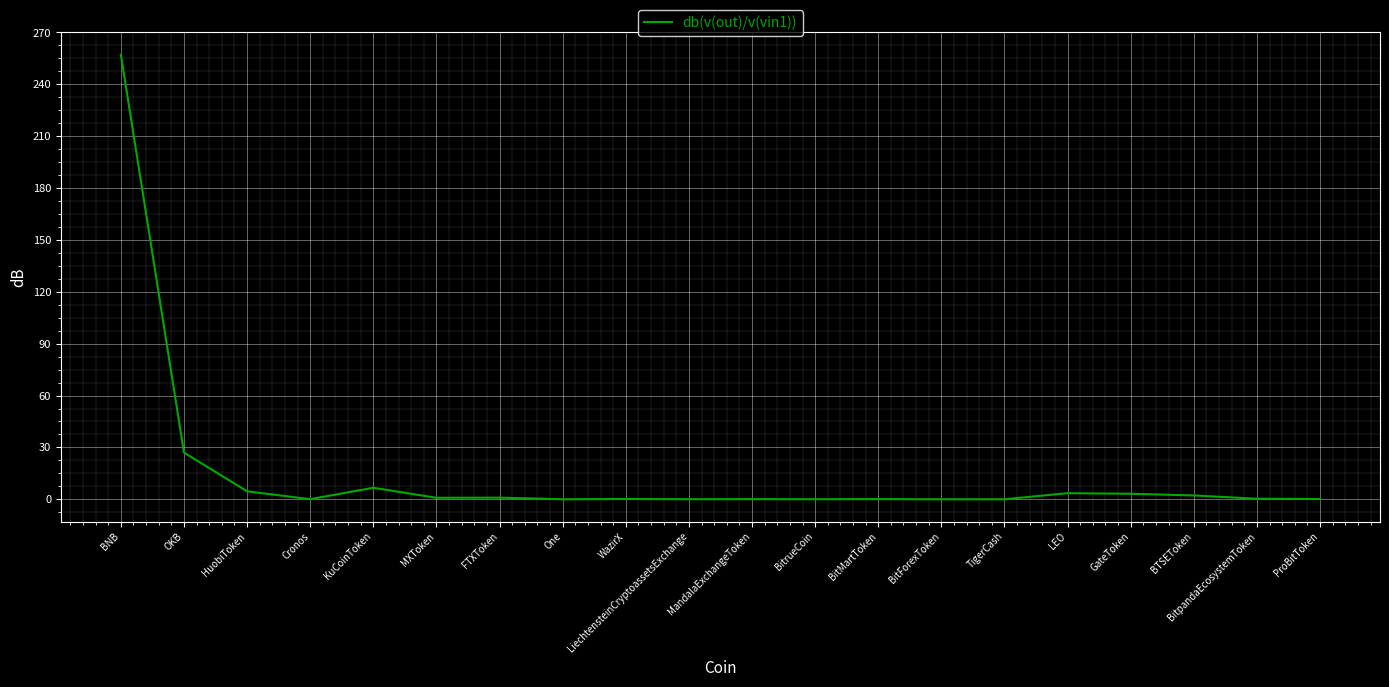

The value at BitForexToken is 0.0. True or false?

True